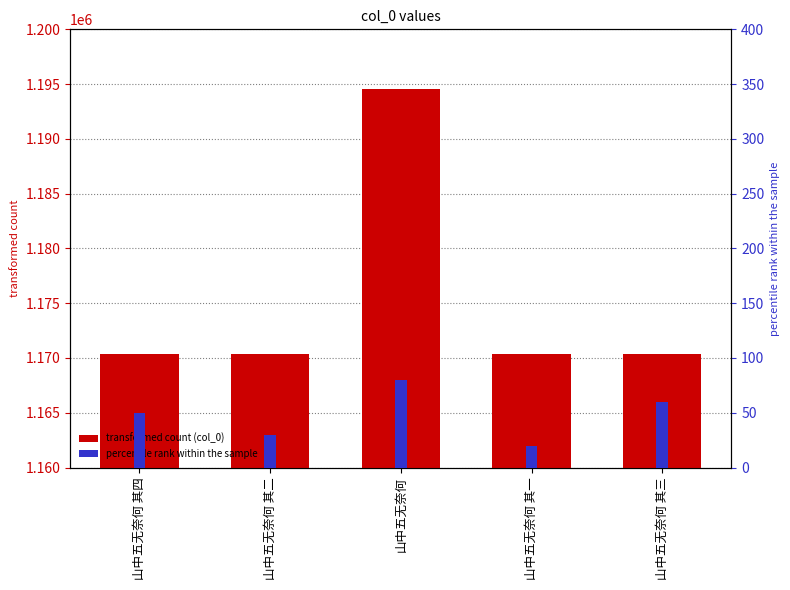

What is the change in value from 山中五无奈何 其二 to 山中五无奈何 其三?

+1